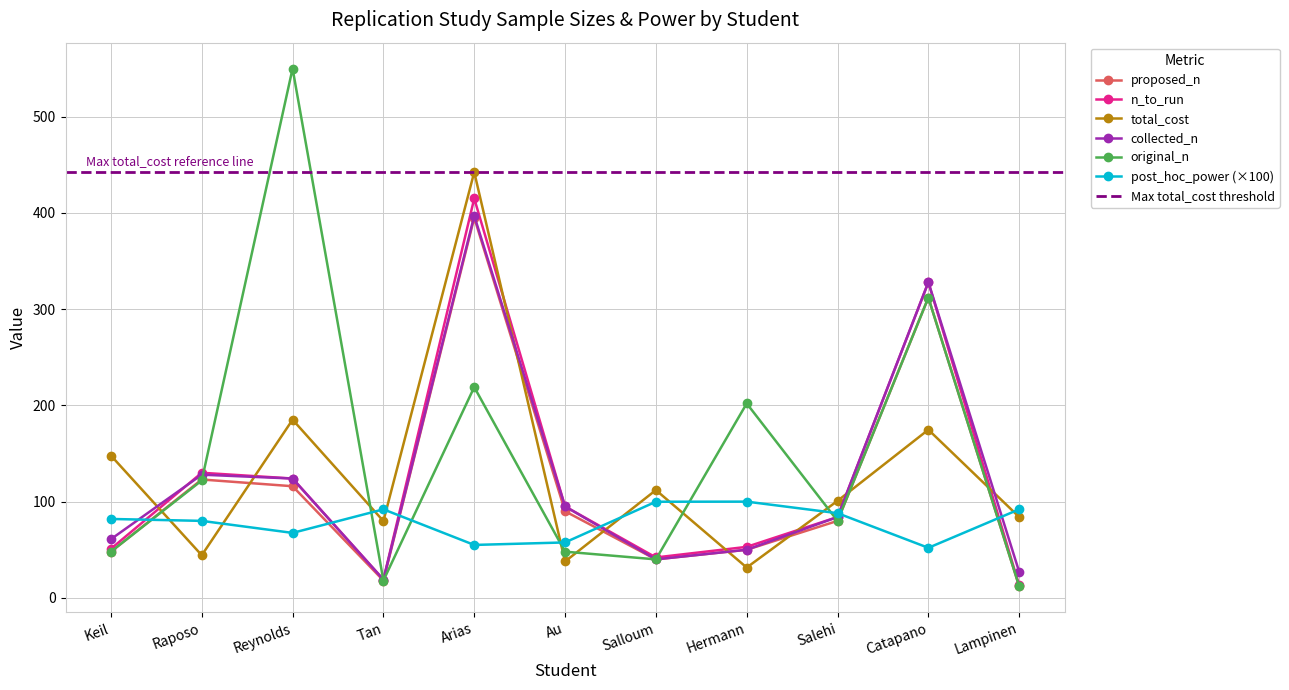

Which series has the largest range (max minus min)?

original_n